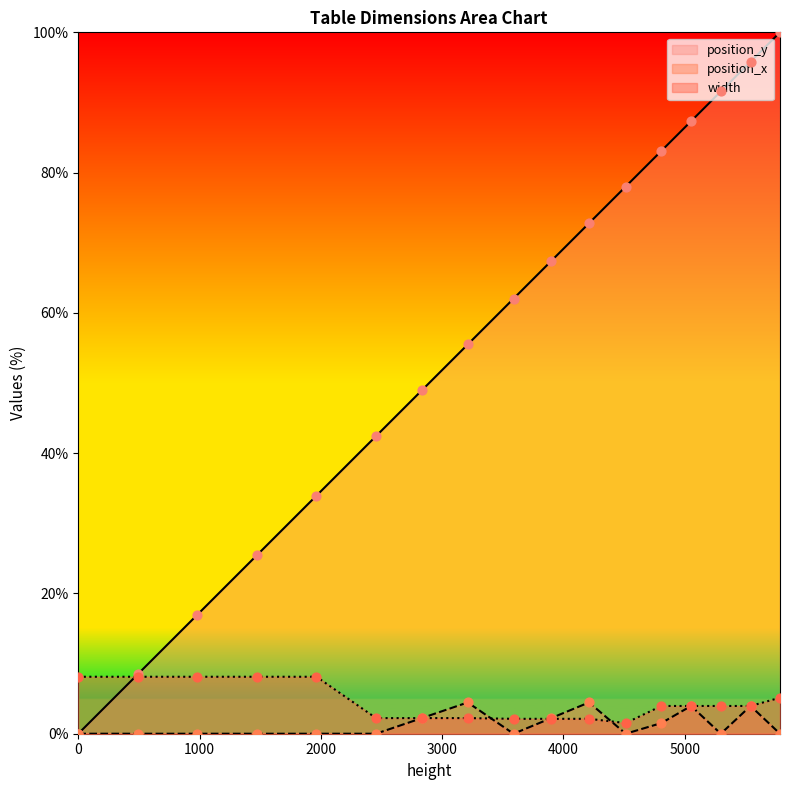

What is the total value across all series at 5298?

95.5